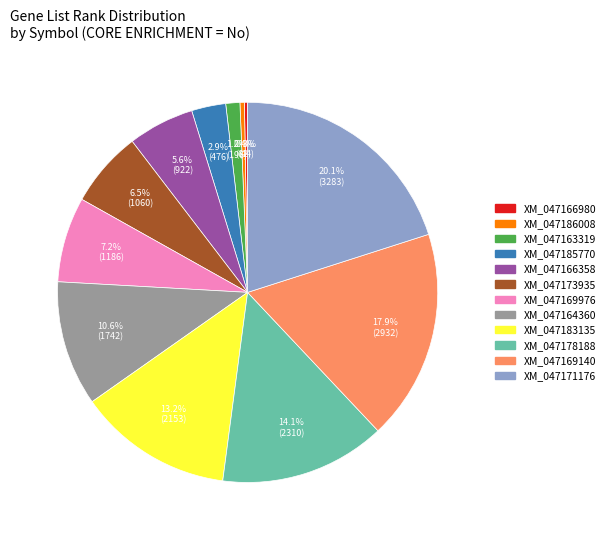

True or false: XM_047173935 accounts for 14% of the total.

False